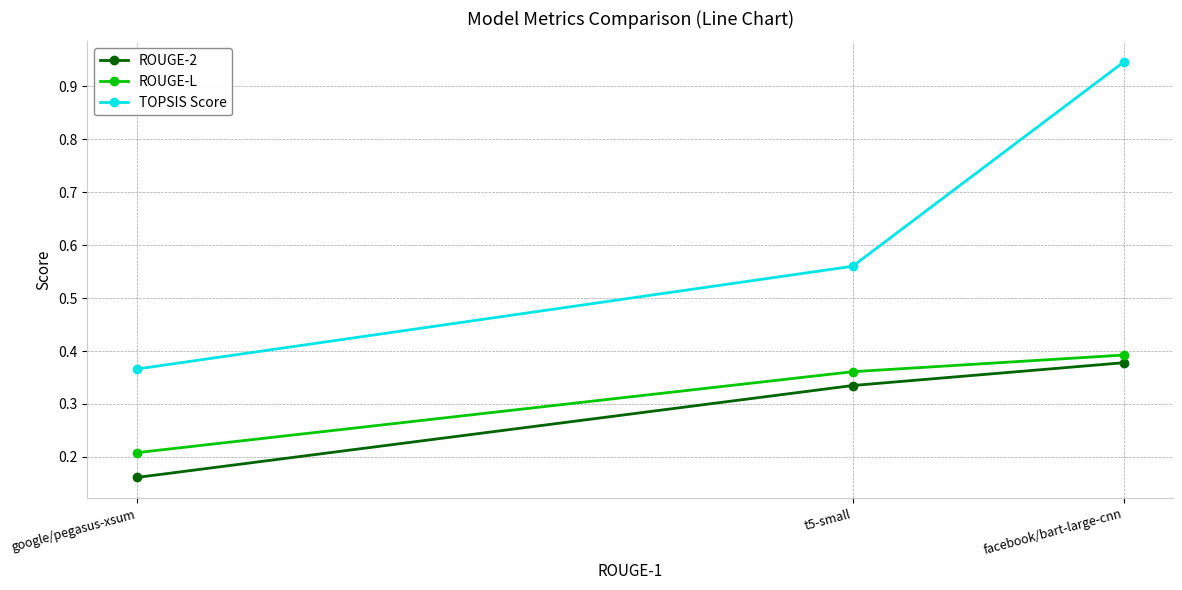

At t5-small, list the series in order from largest to smallest.

TOPSIS Score, ROUGE-L, ROUGE-2